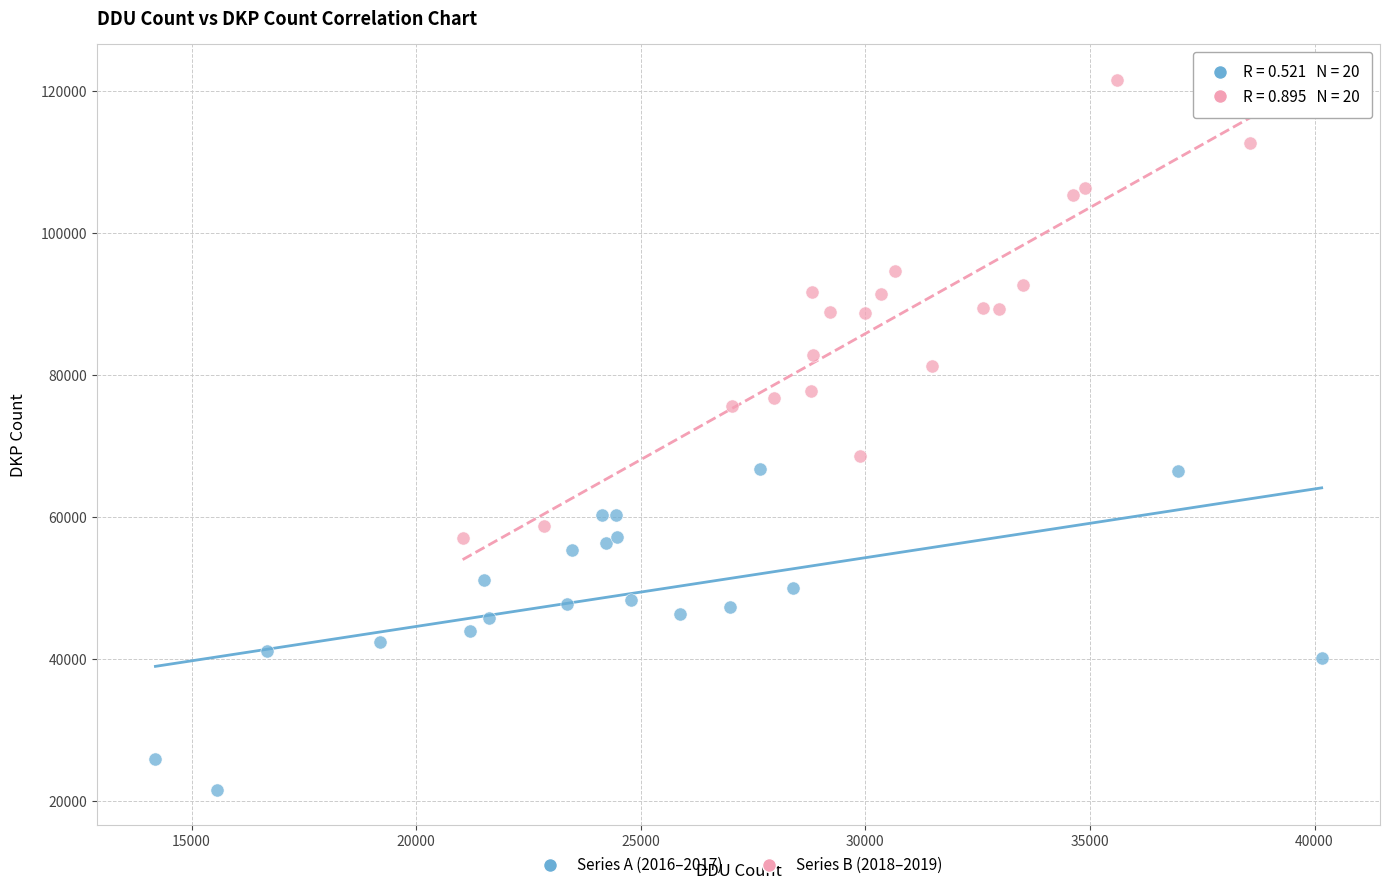

What are all the series names shown in the legend?

Series A (2016–2017), Series B (2018–2019)